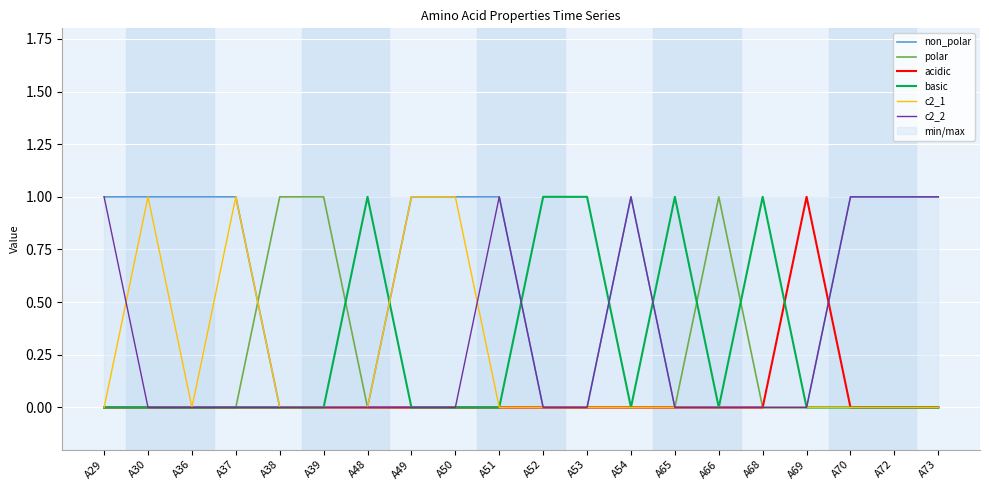

Which series ends up on top after the final intersection of non_polar and polar?

polar